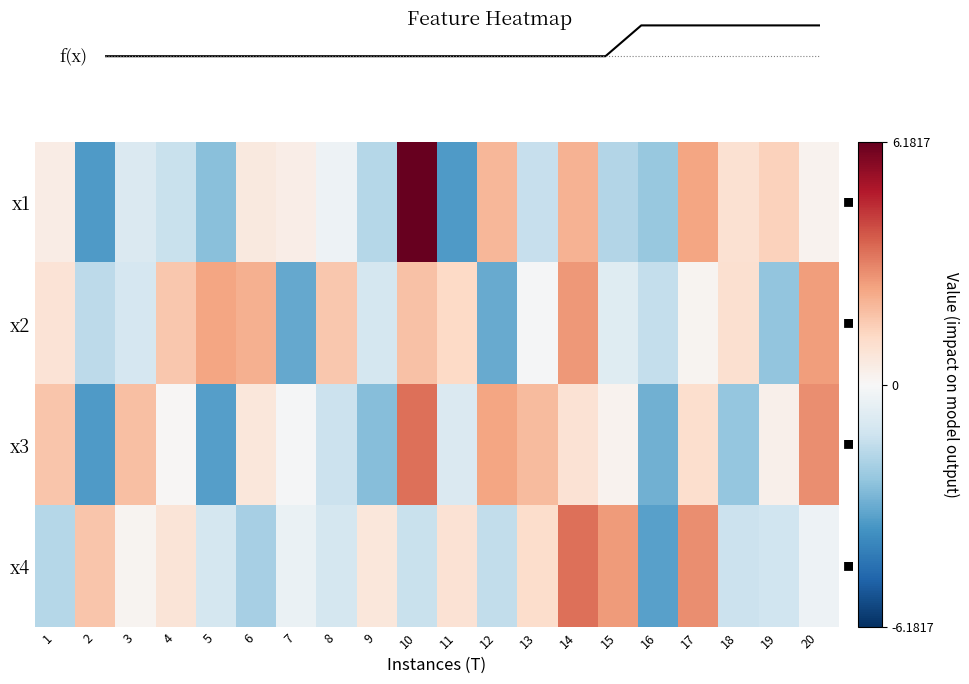

At which category does the chart reach its minimum across all series?

2